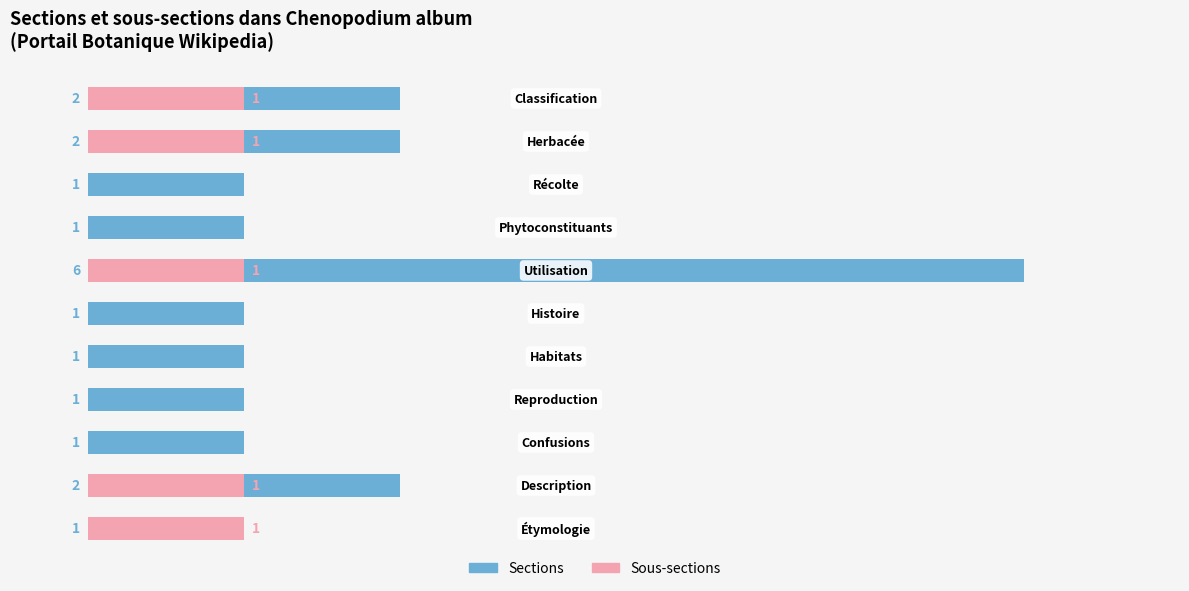

How many Sections values are between 1 and 2?

10